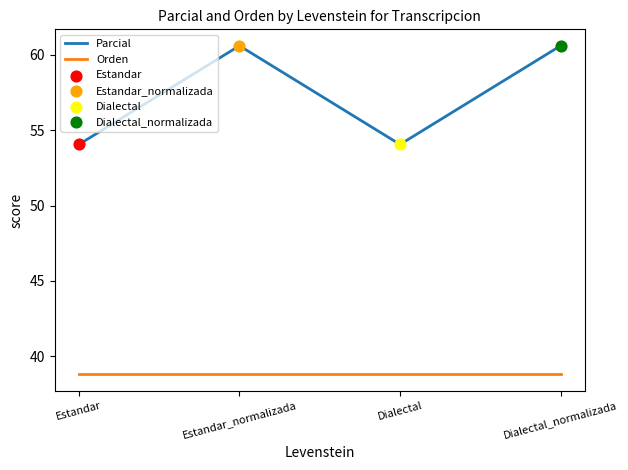

Between Dialectal and Dialectal_normalizada, which series saw the biggest shift?

Parcial